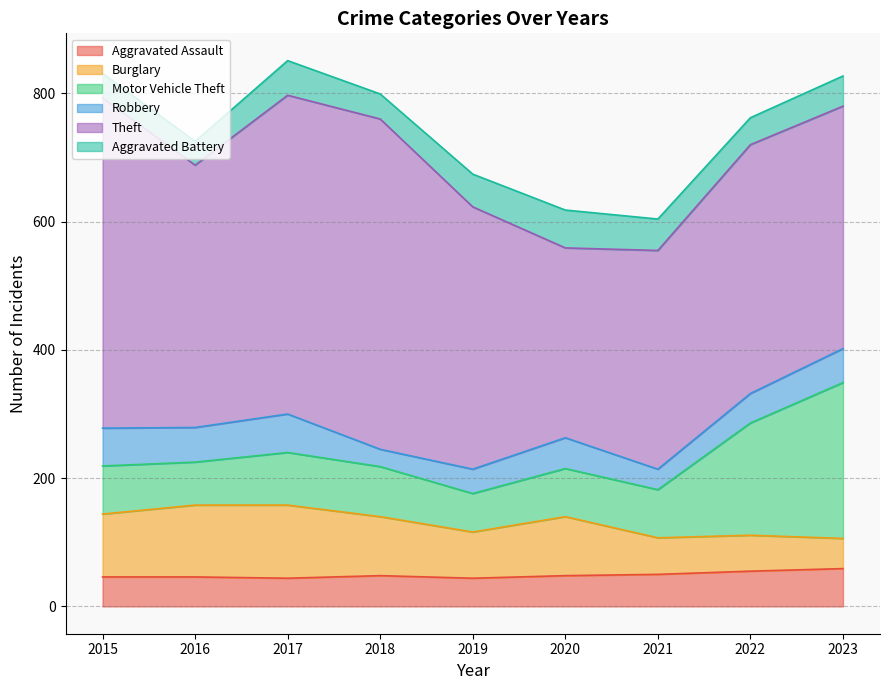

What is the approximate value of Motor Vehicle Theft at 2021?

75